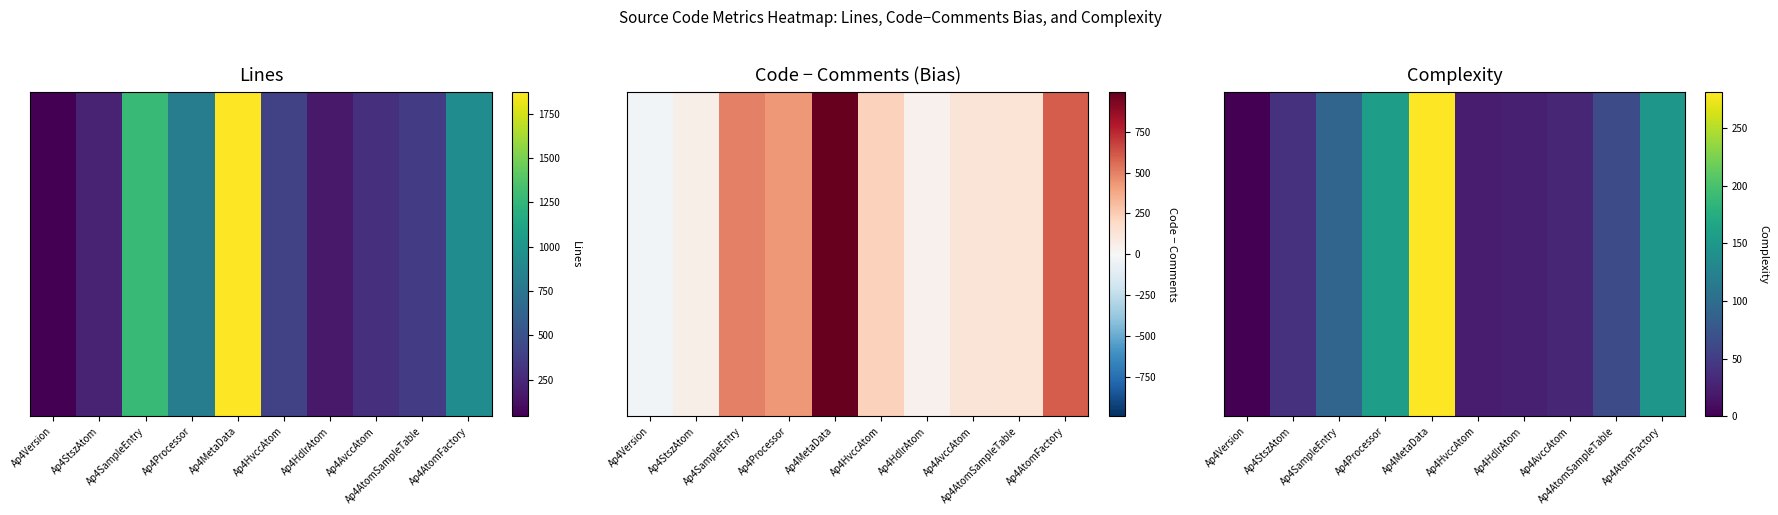

Read the value at Ap4MetaData.

281